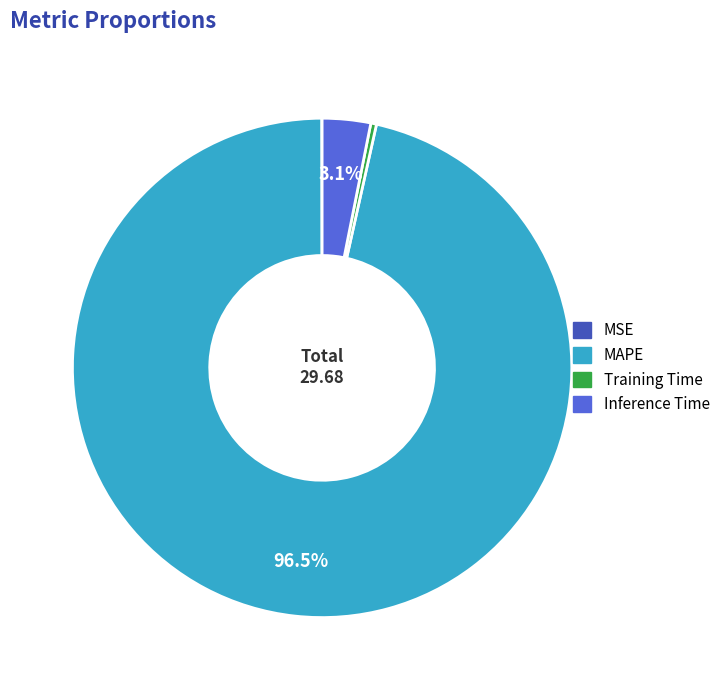

Which slice is the largest?

MAPE